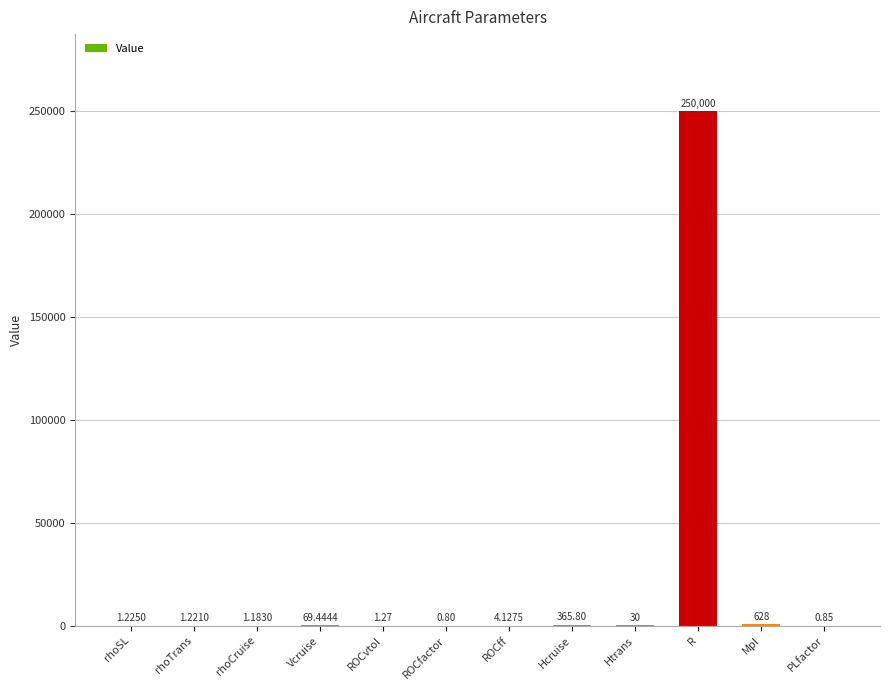

What is the sum of the values at ROCvtol and R?

250001.3